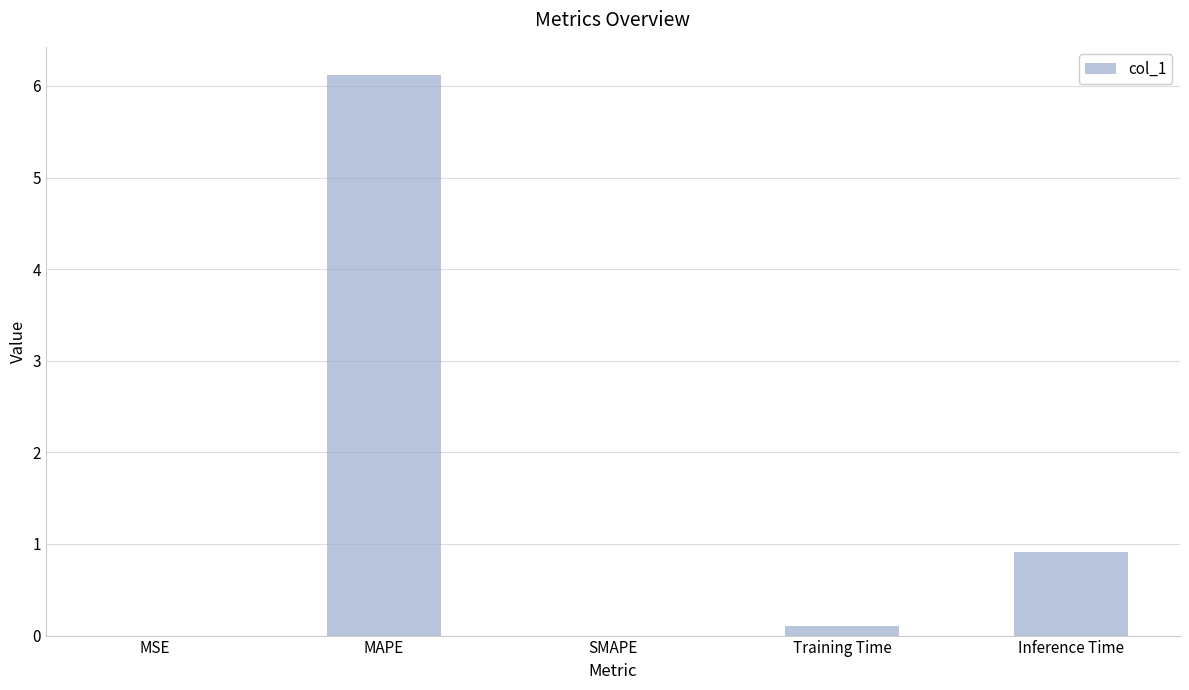

Which category has the highest value across all series?

MAPE